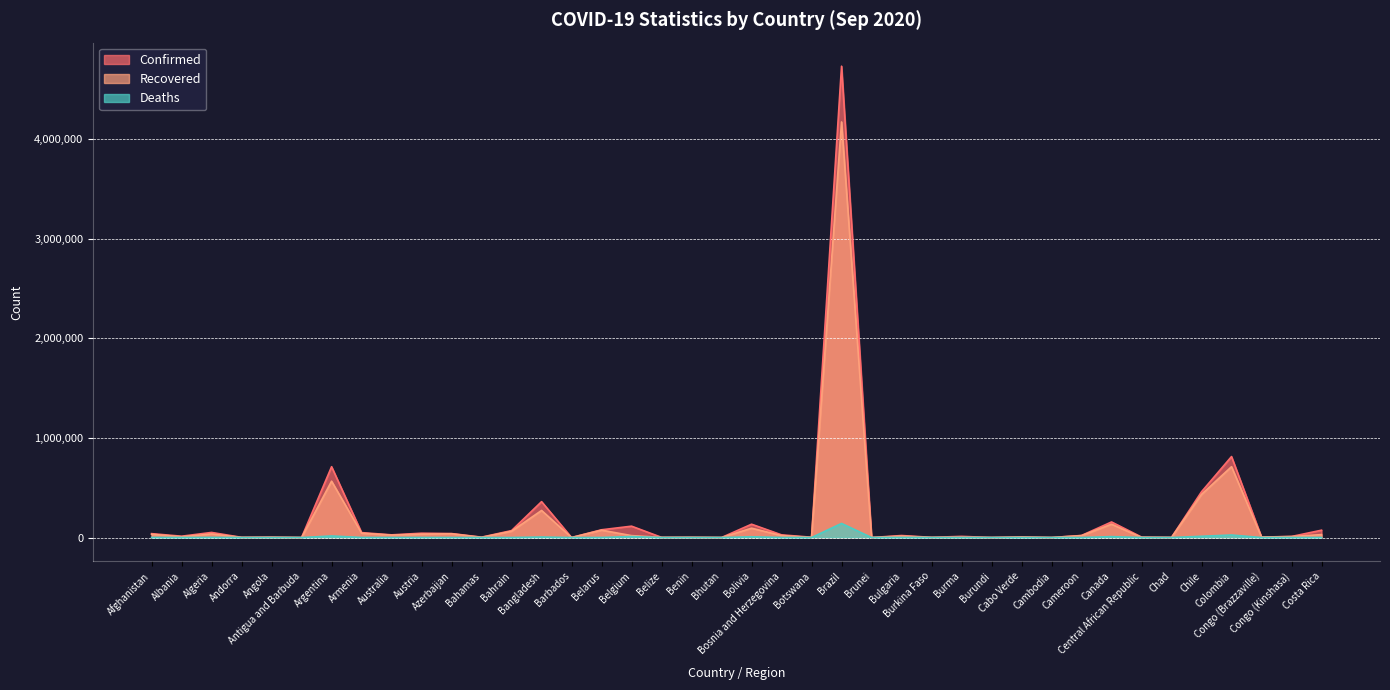

Where does the Deaths series first go above 380?

Afghanistan